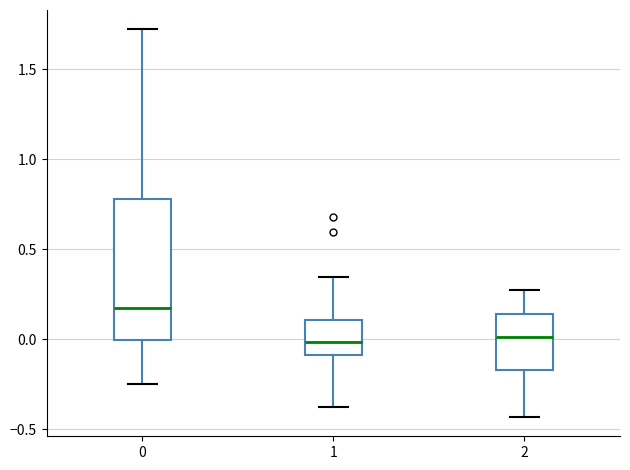

Reading left to right, transcribe this box plot: for each box, give where its median line is, the range the box spans, and where its two whiskers end, as read against the y-axis. The values are not printed on the chart, so give them approximately, as read against the axis.

0: median 0.15, box 0.00 to 0.80, whiskers -0.25 to 1.70
1: median 0.00, box -0.10 to 0.10, whiskers -0.40 to 0.35
2: median 0.00, box -0.15 to 0.15, whiskers -0.45 to 0.25